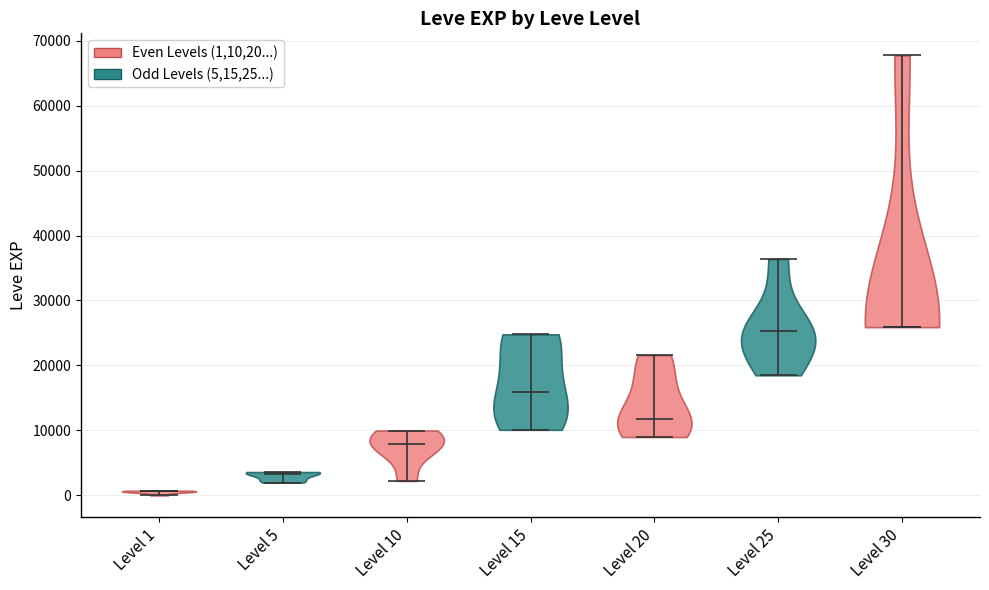

Reading left to right, read every violin against the y-axis: where its median line is, and the lowest and highest points it reaches. The values are not printed on the chart, so give them approximately, as read against the axis.

Level 1: median line 1000, lowest point 0, highest point 1000
Level 5: median line 3000, lowest point 2000, highest point 4000
Level 10: median line 8000, lowest point 2000, highest point 10000
Level 15: median line 16000, lowest point 10000, highest point 25000
Level 20: median line 12000, lowest point 9000, highest point 22000
Level 25: median line 25000, lowest point 18000, highest point 36000
Level 30: median line 26000, lowest point 26000, highest point 68000